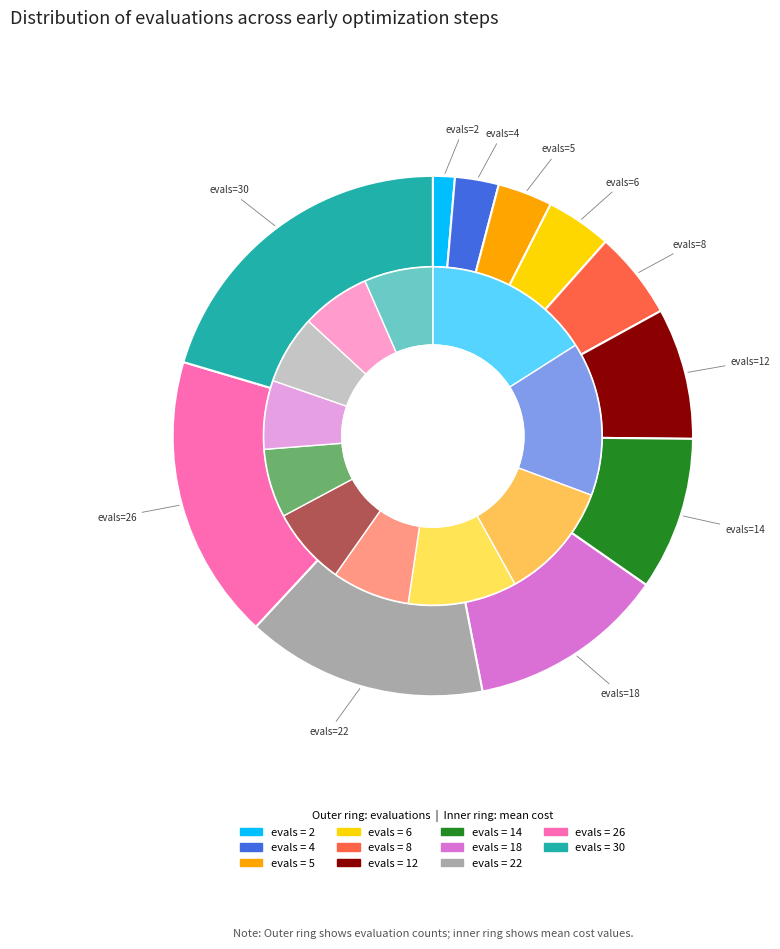

To the nearest percent, what portion does 22 represent?

15%